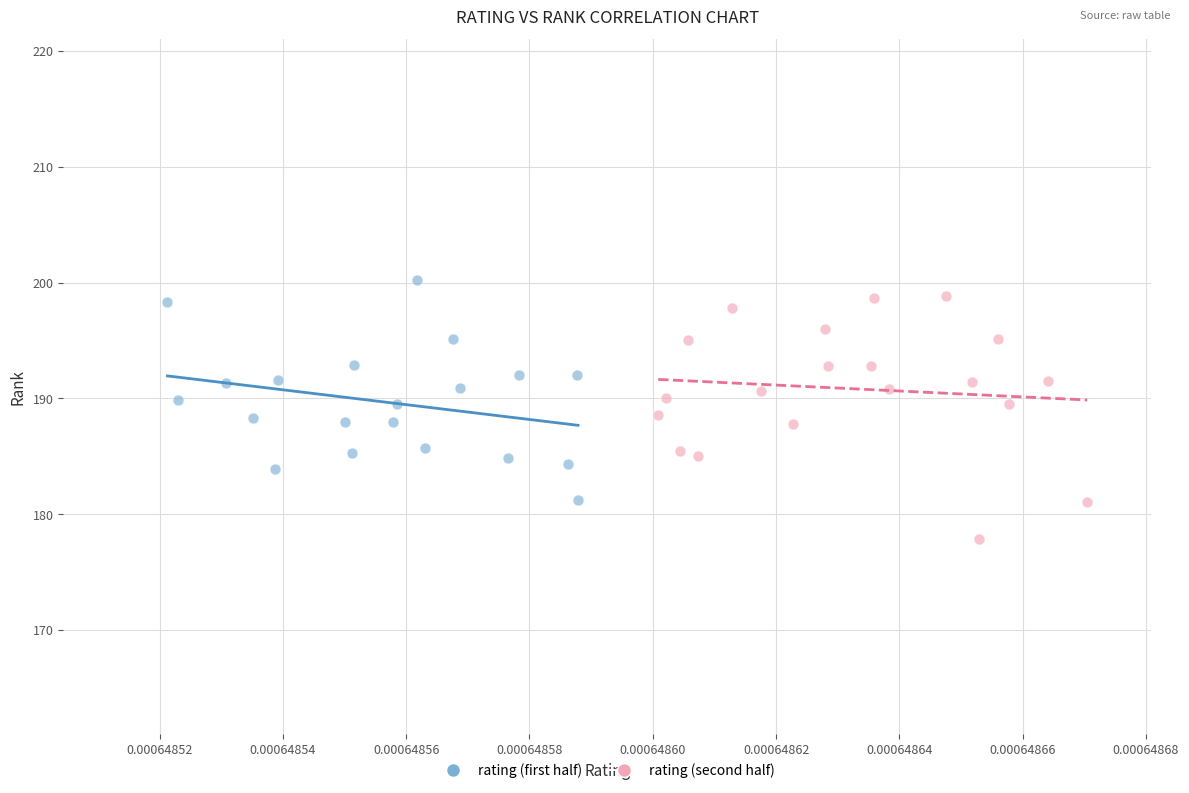

Which series reaches the minimum Y coordinate?

rating (second half)